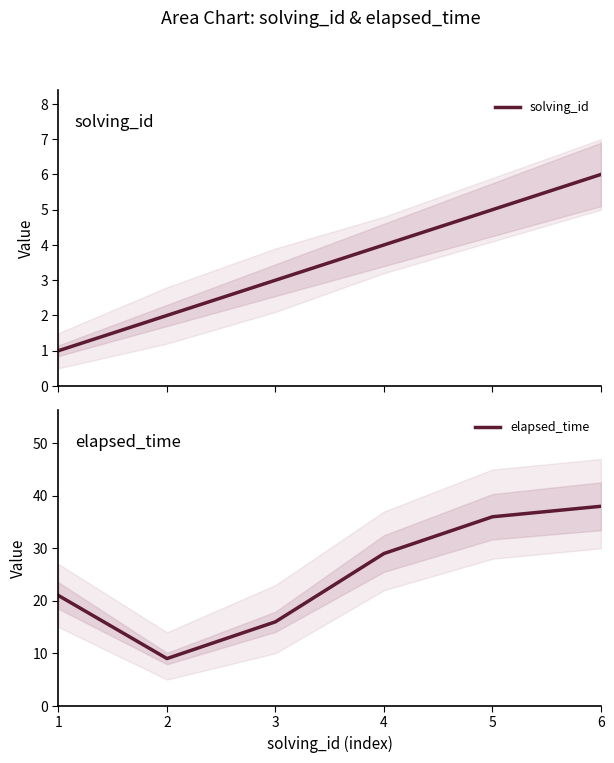

What are all the series names shown in the legend?

solving_id, elapsed_time